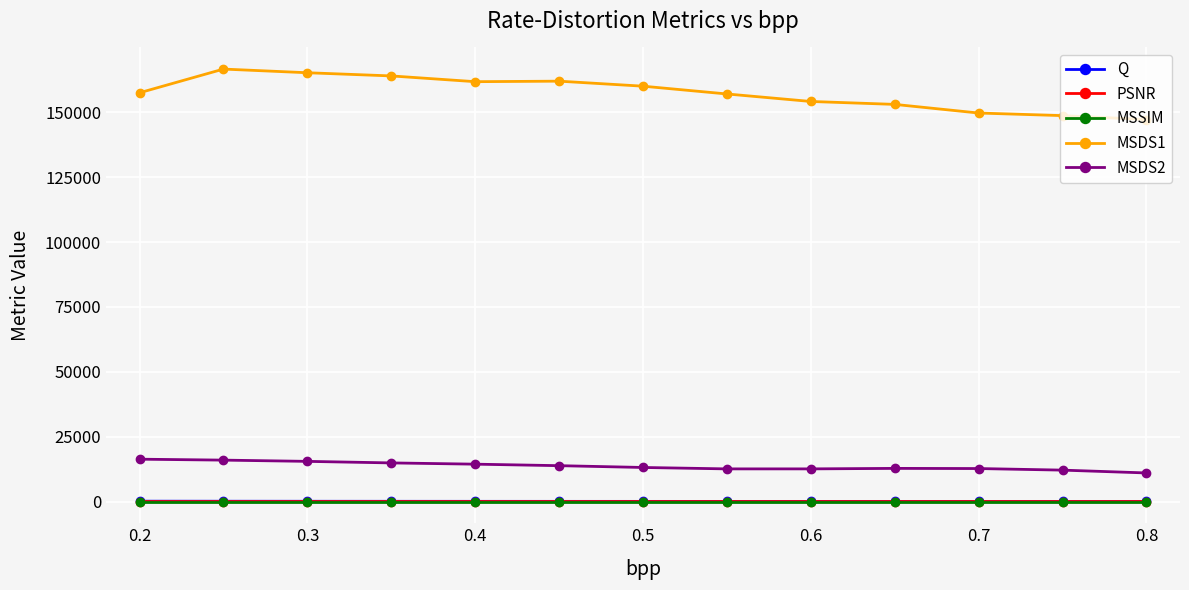

Which series has the largest total across all categories?

MSDS1